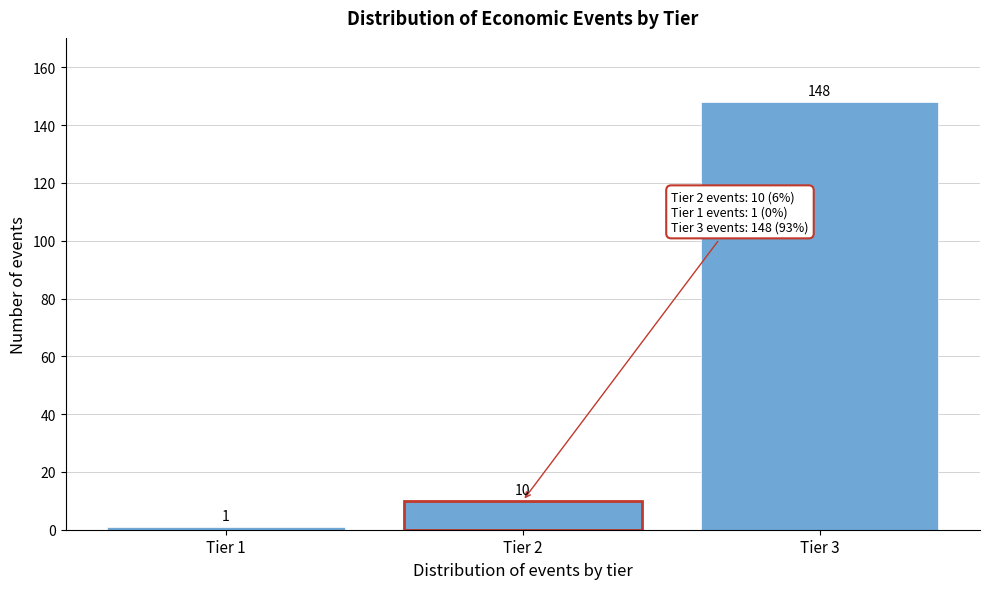

Reading left to right, what are all the values shown in this chart?

Tier 1=1	Tier 2=10	Tier 3=148